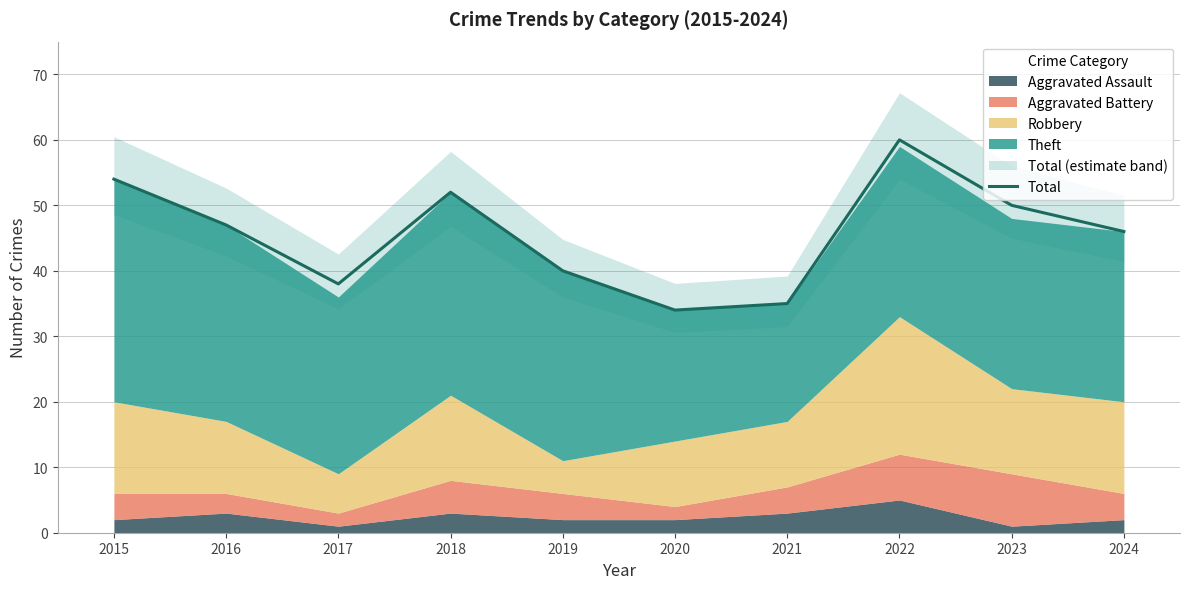

Is it true that the value at 2022 is 30?

False